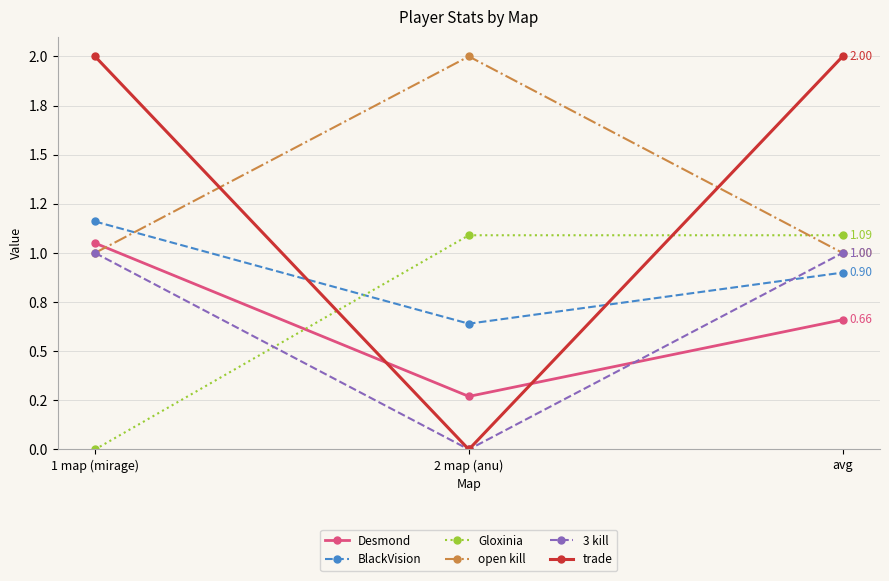

The trade series shows 2.9 at 1 map (mirage). True or false?

False